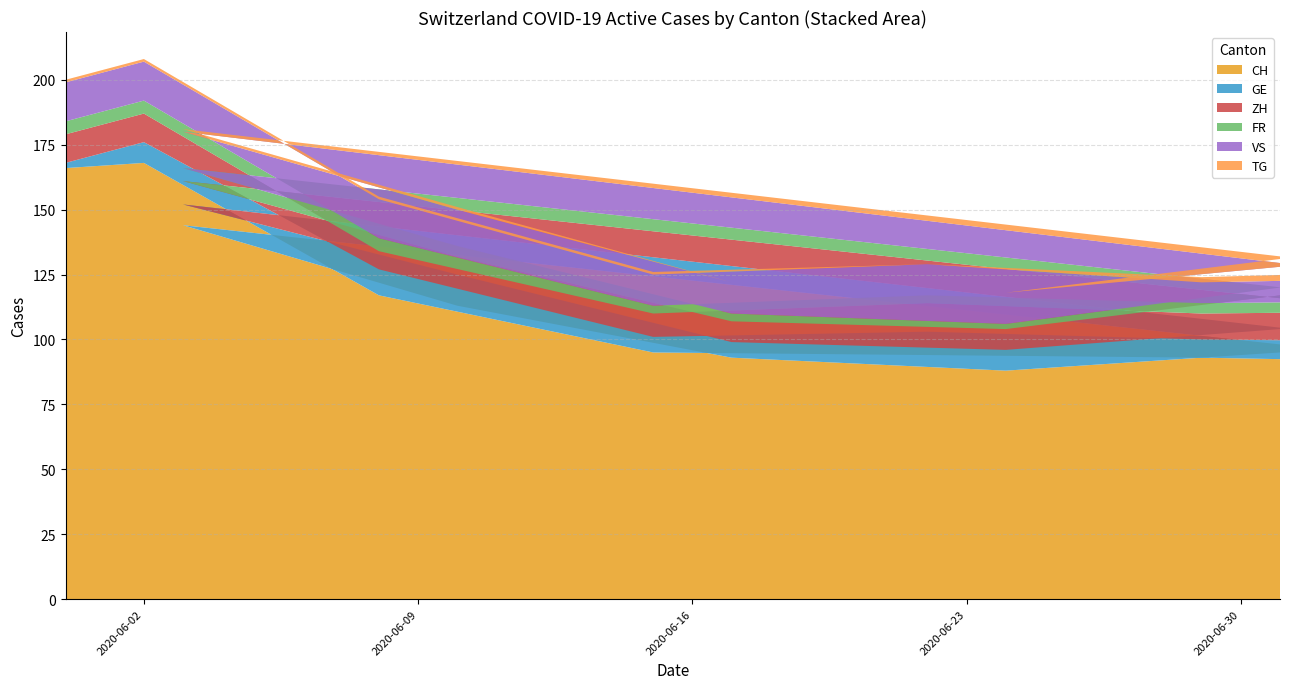

Reading right to left, what are all the values shown in this chart?

CH: 95	88	93	113	144	85	91	93	94	95	117	168	166
GE: 9	8	6	12	8	6	8	7	9	6	10	8	2
ZH: 13	8	8	7	9	12	12	10	11	9	7	11	11
FR: 3	2	3	4	5	4	4	4	3	3	5	5	5
VS: 8	12	12	14	14	8	9	8	12	12	15	15	15
TG: 3	0	0	1	1	3	3	2	0	1	1	1	1